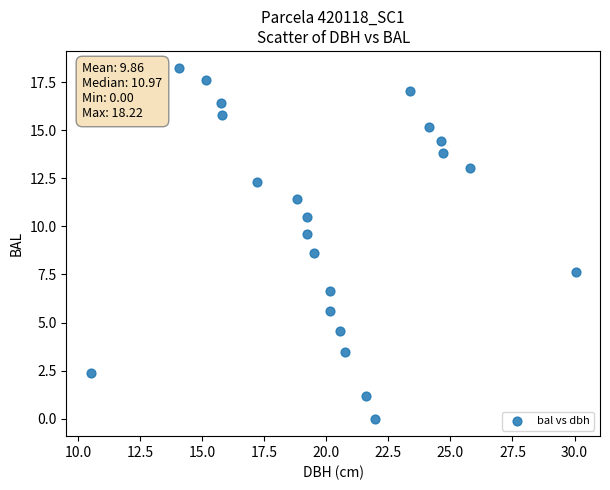

What is the range of X values (max minus min)?

19.6